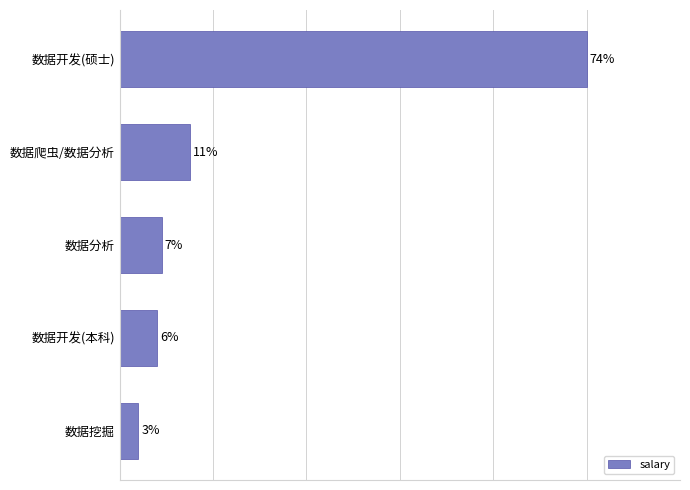

Are the bars horizontal?

Yes